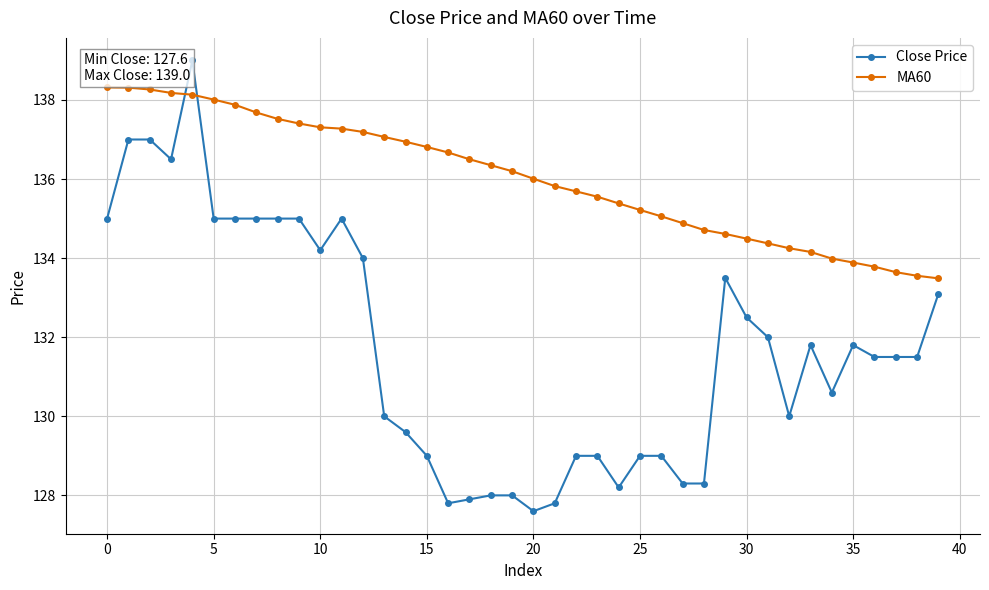

What is the minimum value for MA60?

133.5